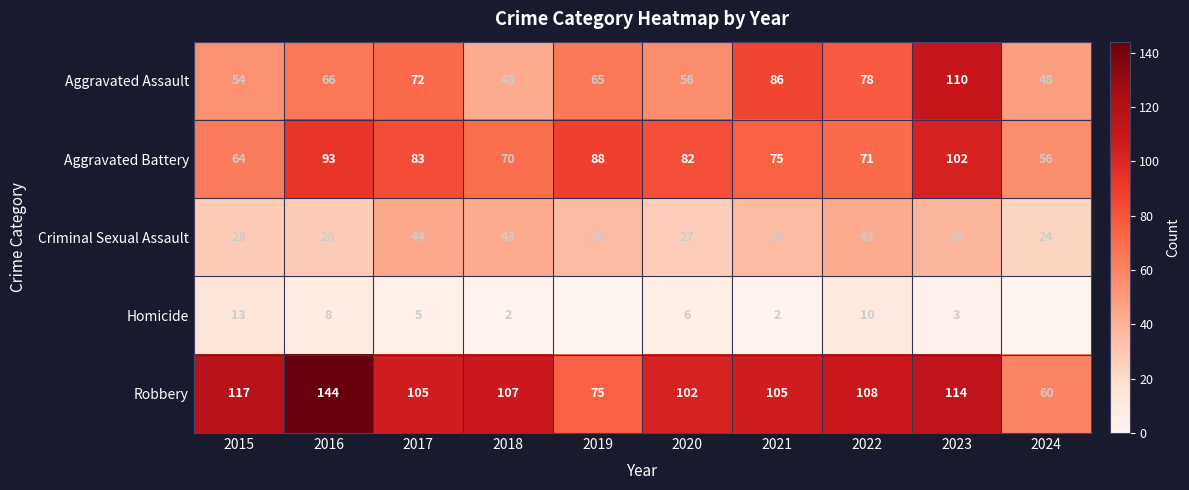

What is the average value of the Aggravated Battery series?

78